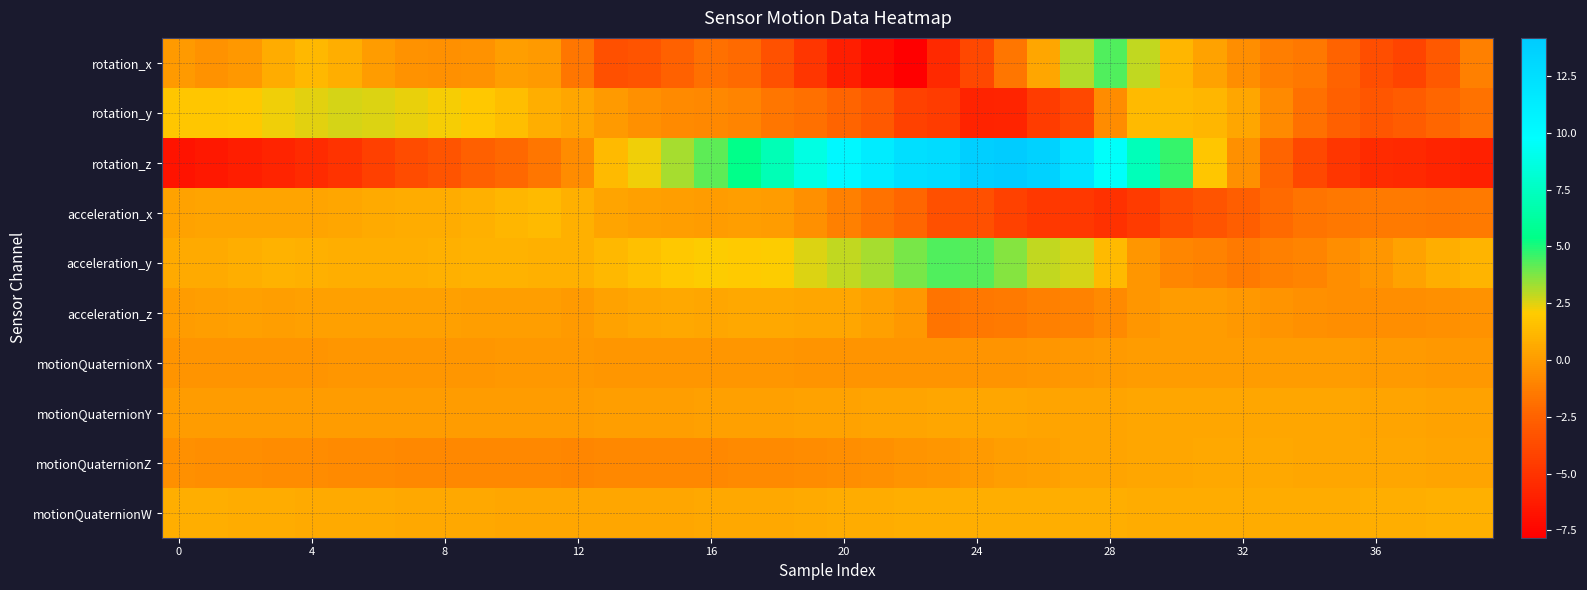

How many data points does each series have?

40